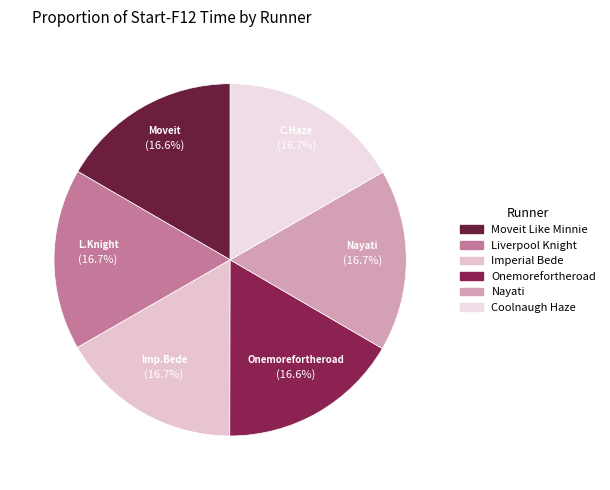

Rank the categories by value from lowest to highest.

Onemorefortheroad, Moveit Like Minnie, Liverpool Knight, Imperial Bede, Nayati, Coolnaugh Haze